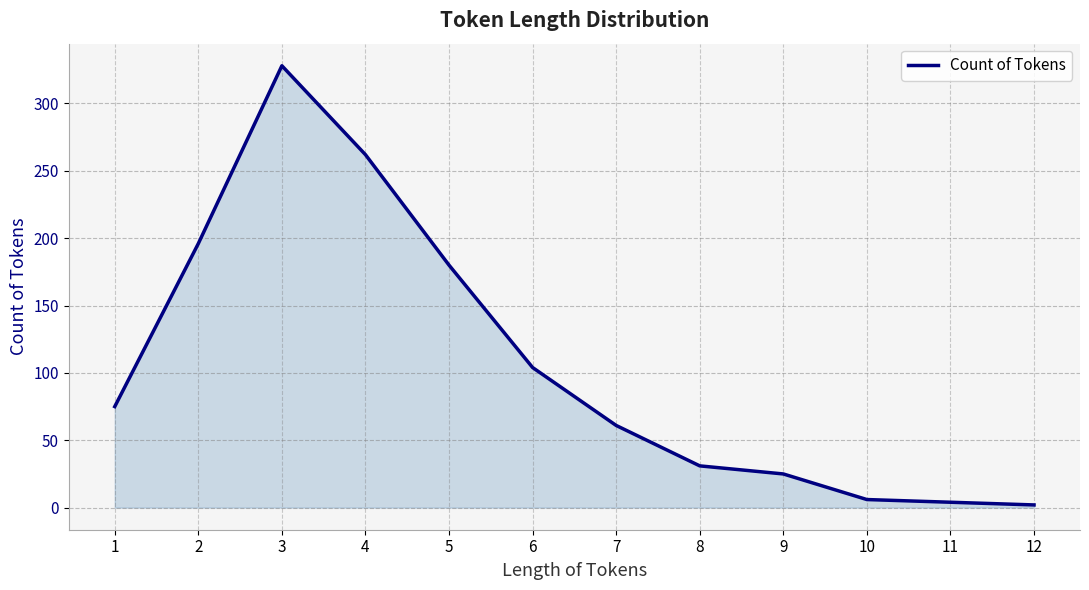

True or false: there are more than 2 points higher than both neighbors.

False